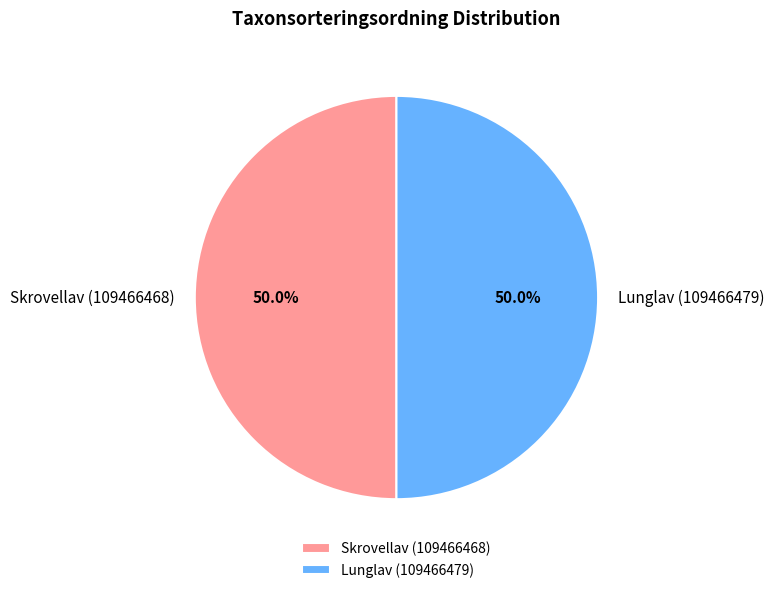

What is the ratio of the value at Lunglav (109466479) to the value at Skrovellav (109466468)?

1.0